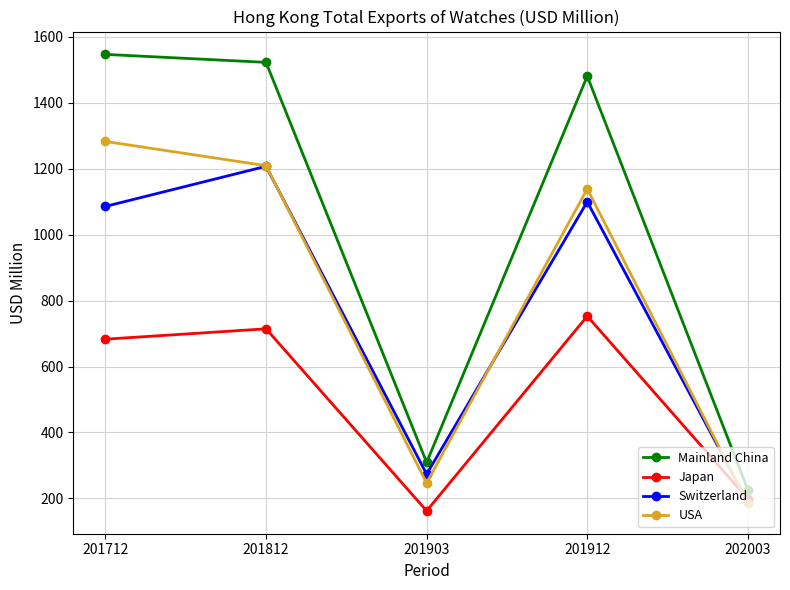

Reading left to right, what are all the values shown in this chart?

Mainland China: 201712=1546.1	201812=1521.9	201903=309.2	201912=1480.2	202003=225.9
Japan: 201712=682.8	201812=714.3	201903=162.3	201912=752.7	202003=198.6
Switzerland: 201712=1085.3	201812=1206.8	201903=273.8	201912=1099.2	202003=188.1
USA: 201712=1282.2	201812=1208.7	201903=246.9	201912=1138.3	202003=185.0